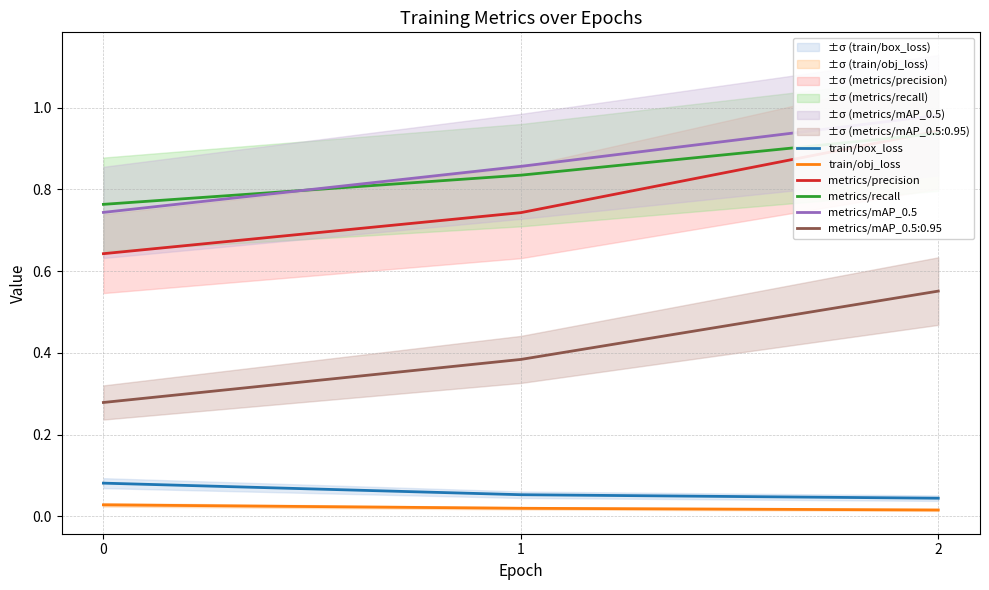

How many series are shown in this chart?

5